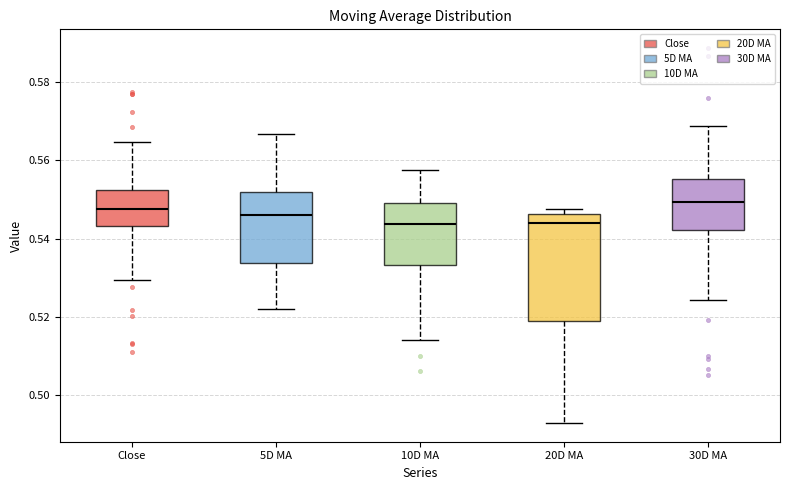

Reading left to right, read every box against the y-axis: the position of its median line, the range the box covers, and the ends of its whiskers. The values are not printed on the chart, so give them approximately, as read against the axis.

Close: median 0.548, box 0.544 to 0.552, whiskers 0.530 to 0.564
5D MA: median 0.546, box 0.534 to 0.552, whiskers 0.522 to 0.566
10D MA: median 0.544, box 0.534 to 0.548, whiskers 0.514 to 0.558
20D MA: median 0.544, box 0.518 to 0.546, whiskers 0.492 to 0.548
30D MA: median 0.550, box 0.542 to 0.556, whiskers 0.524 to 0.568